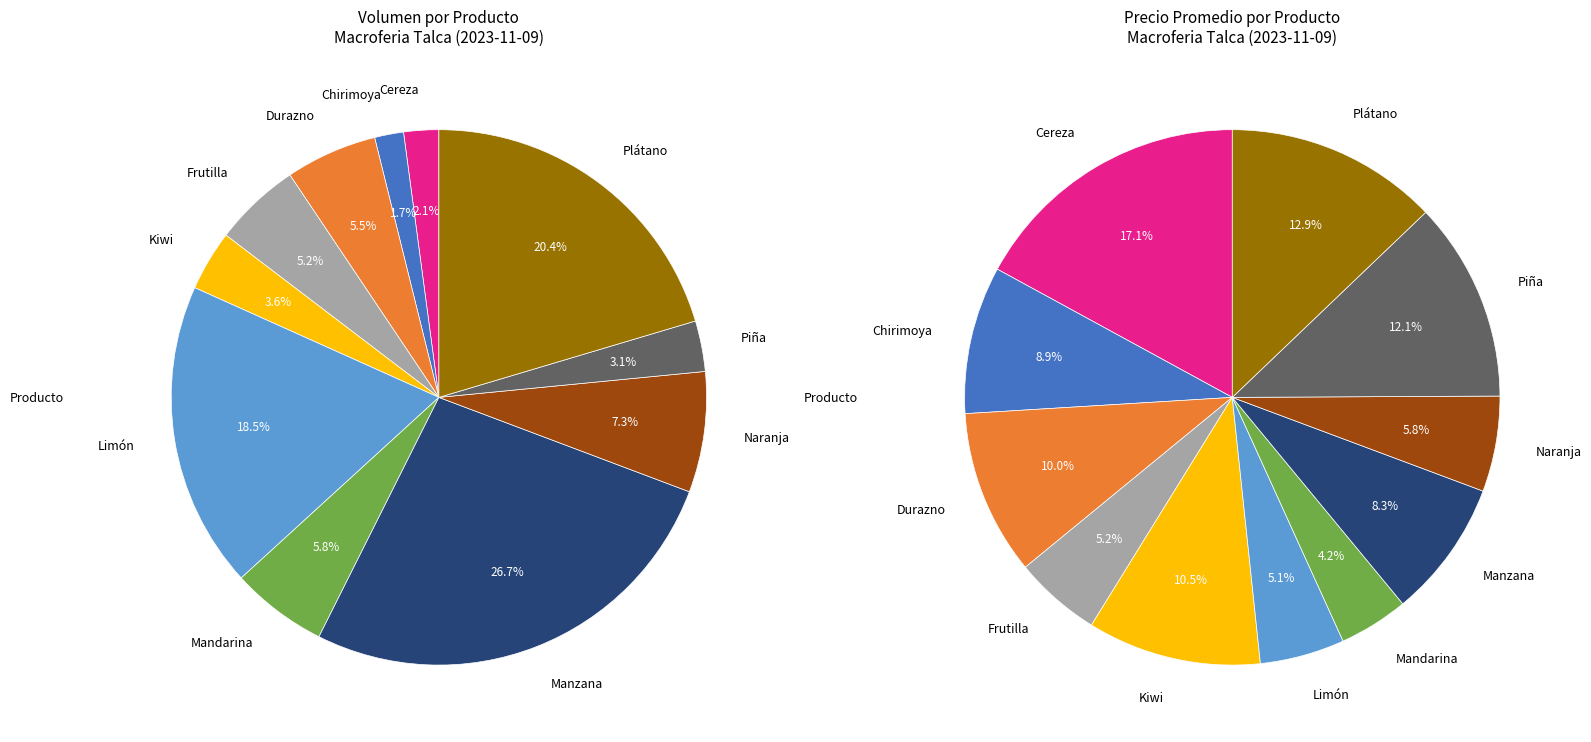

How many slices are in this pie chart?

11